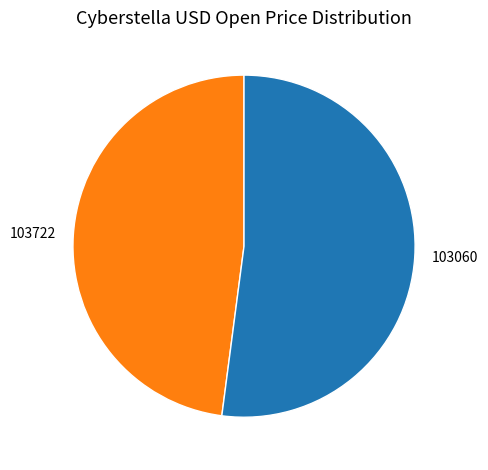

Does 103722 represent more than half of the total?

No